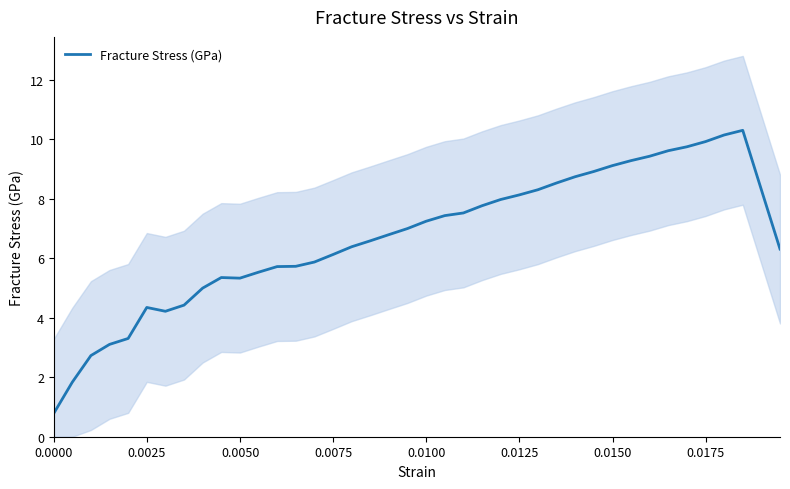

How many lines are shown in the chart?

1